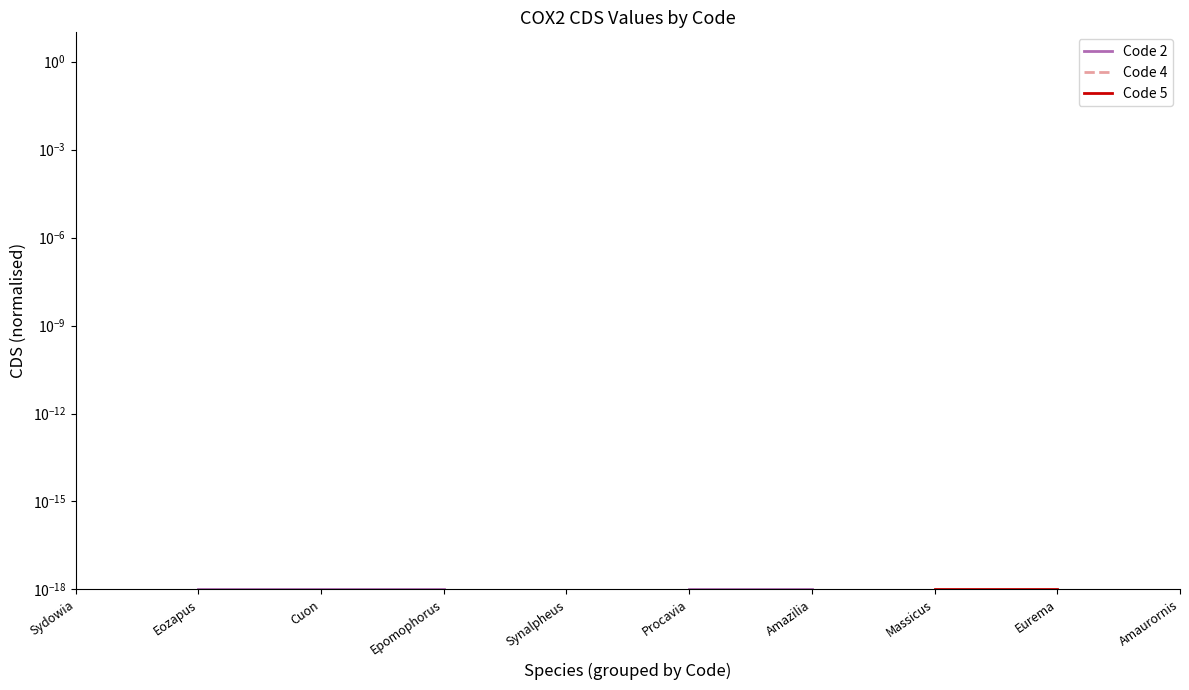

Rank the series by their maximum value, from highest to lowest.

Code 2, Code 4, Code 5